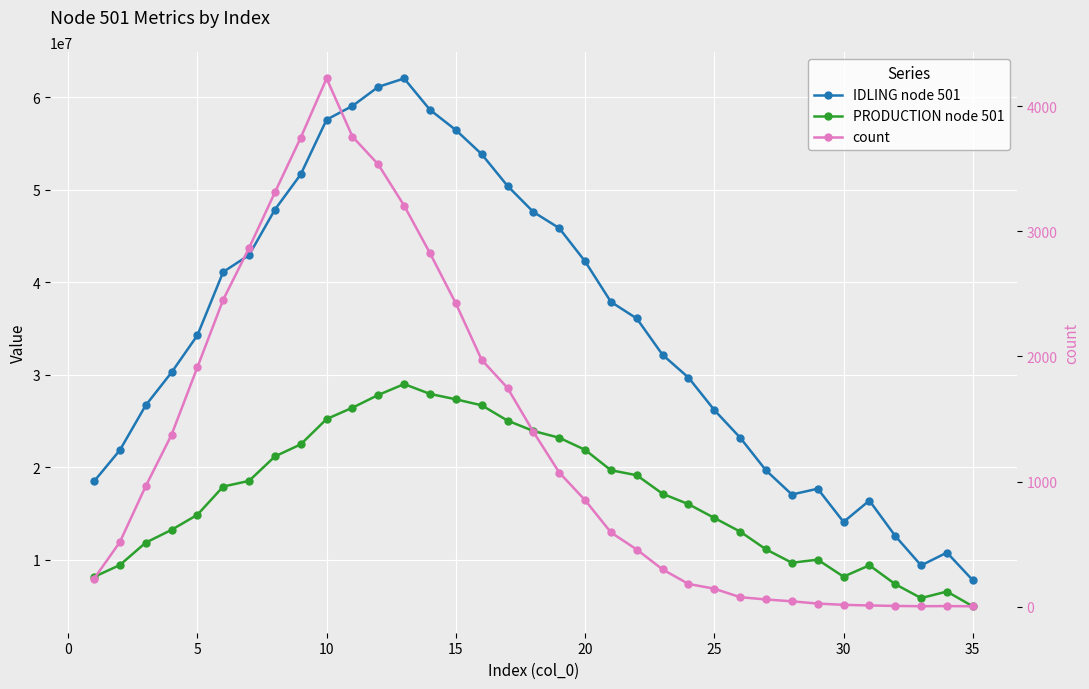

What is the average value of the count series?

1322.5